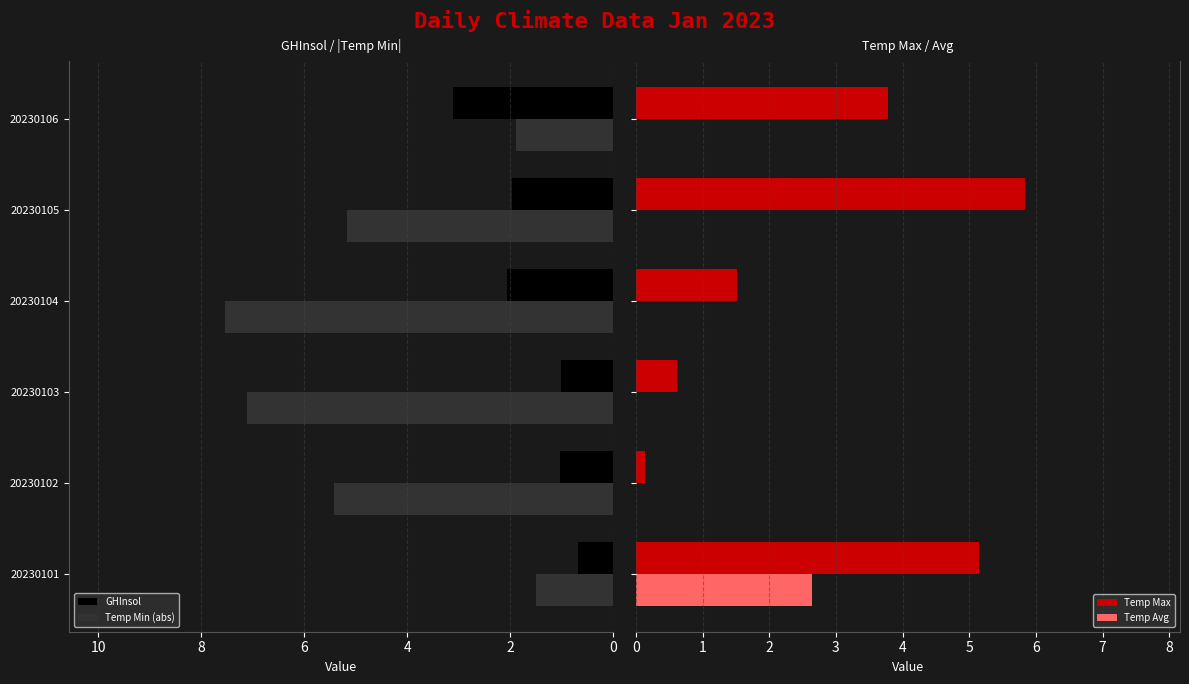

Which series has the widest spread of values?

Temp Avg